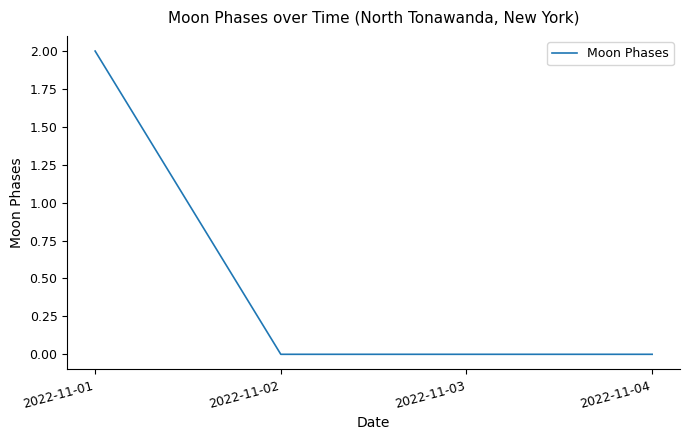

How many categories are shown in the chart?

4